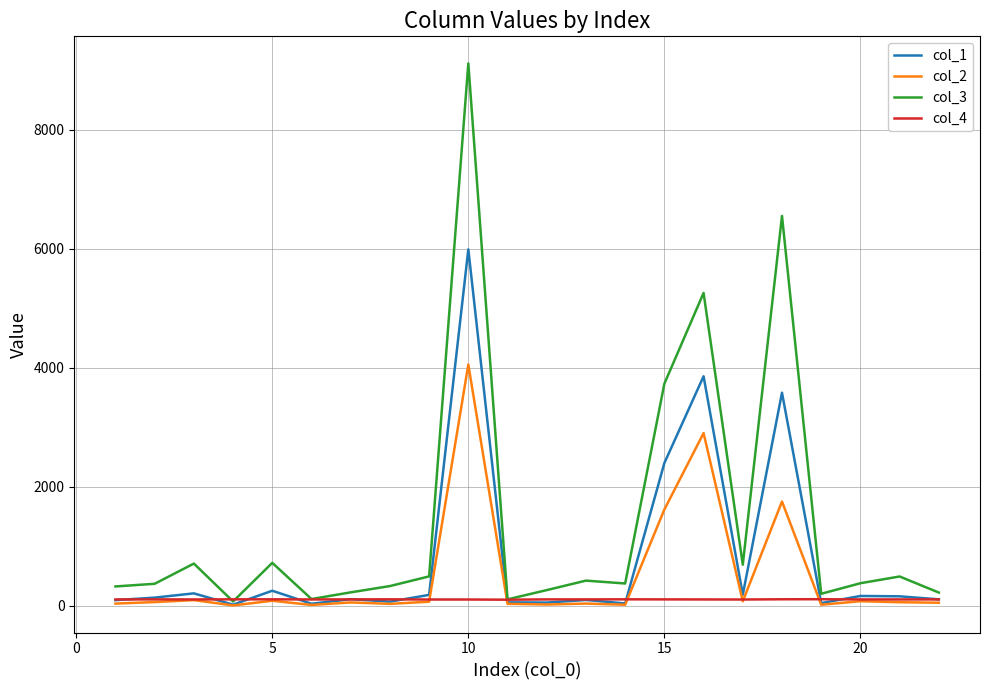

List the series in order of their peak value, highest first.

col_3, col_1, col_2, col_4